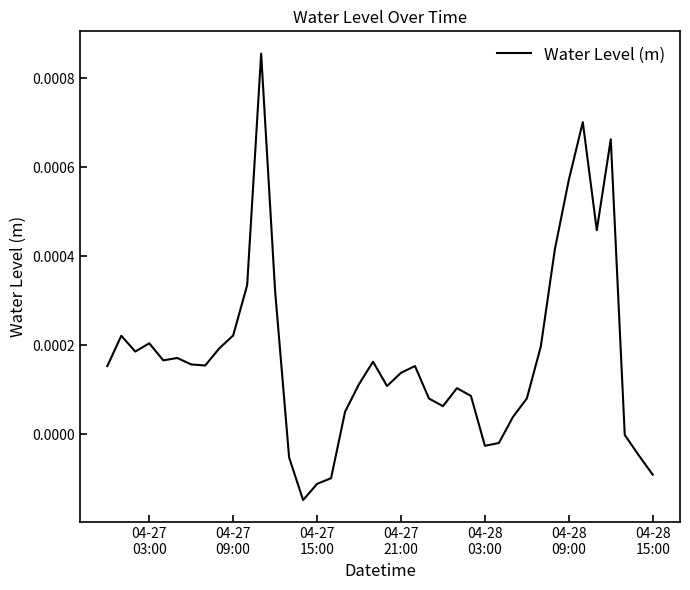

Is this an area chart (filled region under the line)?

No